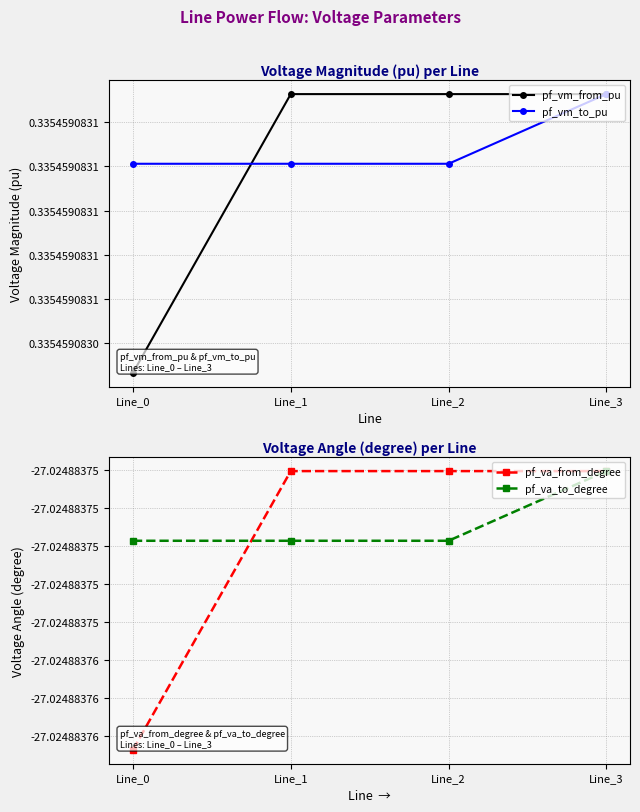

At which label is pf_va_to_degree closest to -27?

Line_3